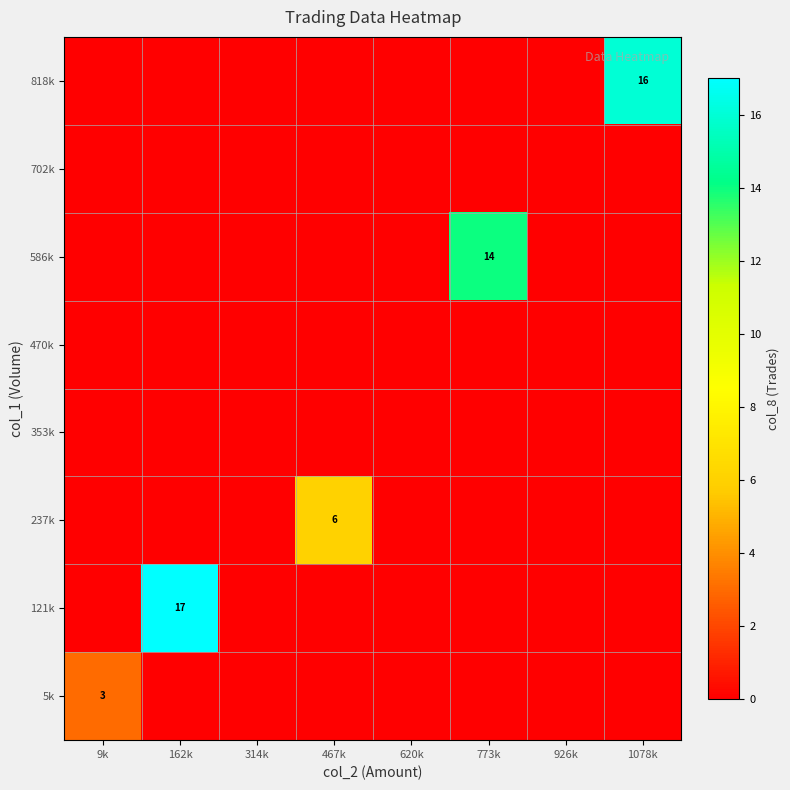

The 237k series shows 0 at 314k. True or false?

True